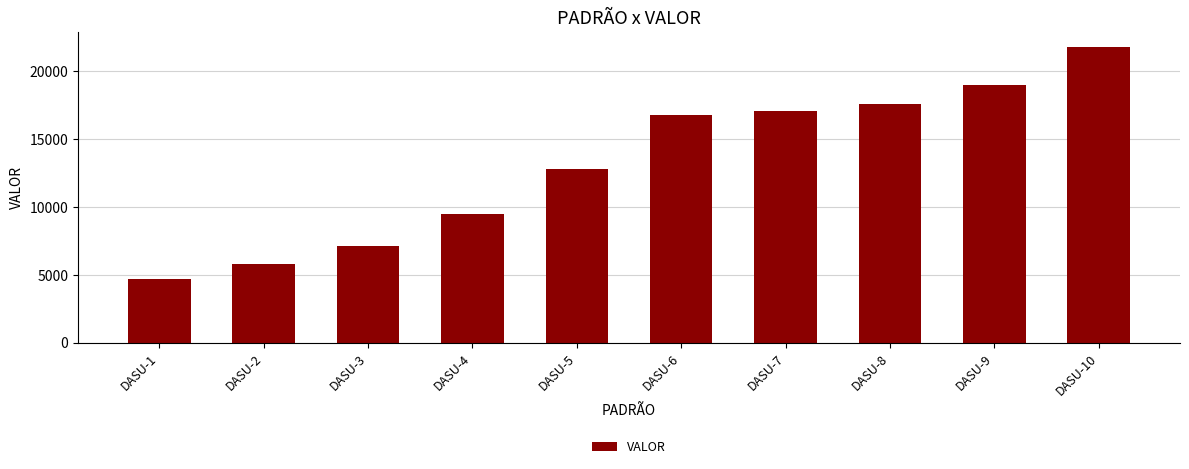

True or false: the data shows 23832.1 at DASU-6.

False